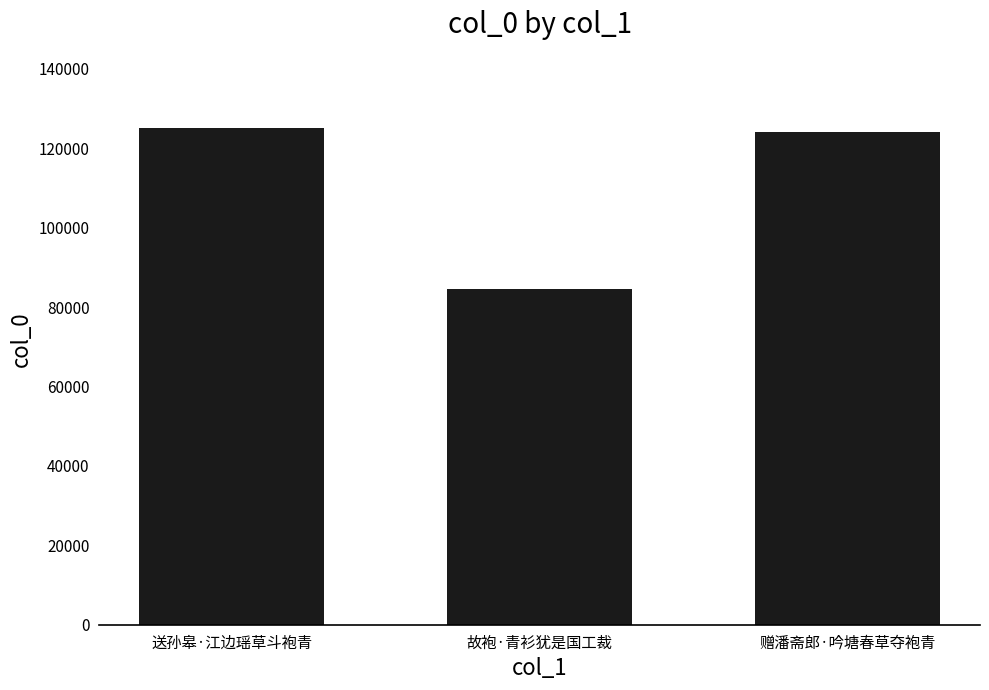

What is the sum of all values?

333757